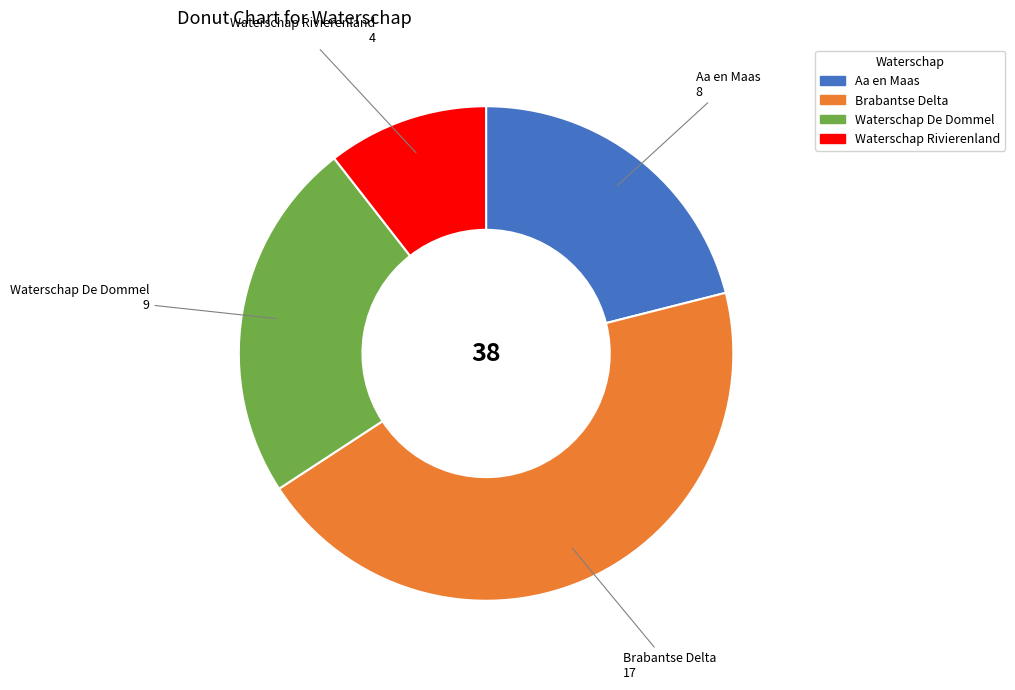

Rank the categories by value from lowest to highest.

Waterschap Rivierenland, Aa en Maas, Waterschap De Dommel, Brabantse Delta